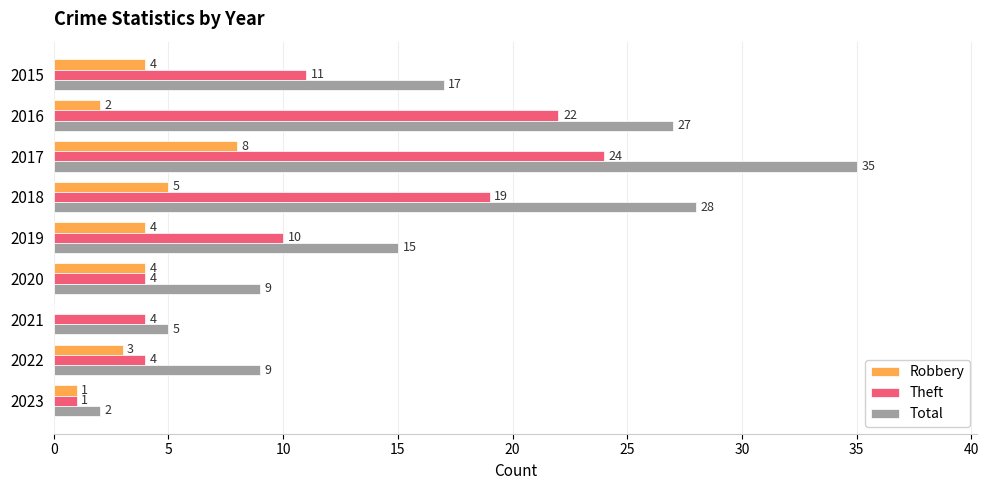

True or false: Total has a value of 3 at 2022.

False